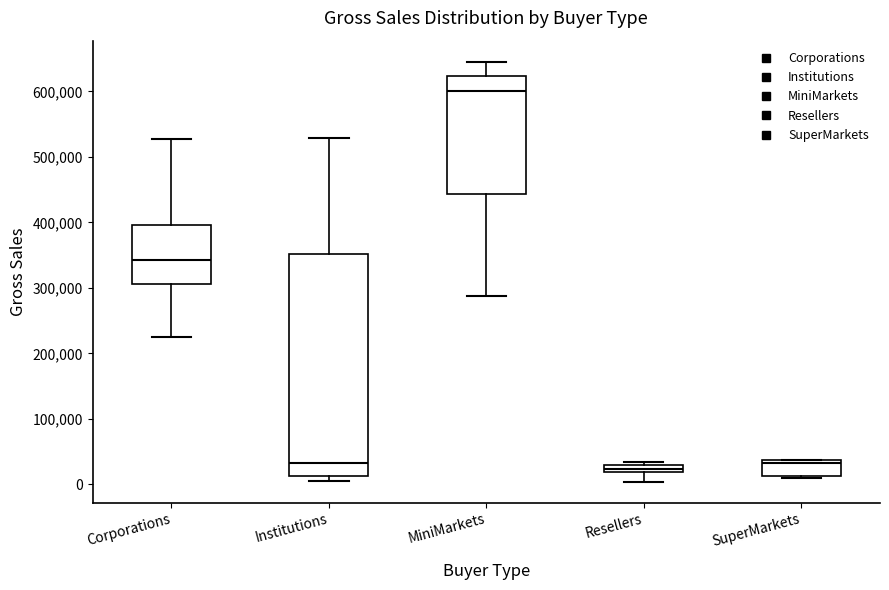

Where is the upper edge of the box for MiniMarkets on the y-axis? The values are not printed on the chart, so give them approximately, as read against the axis.

620000